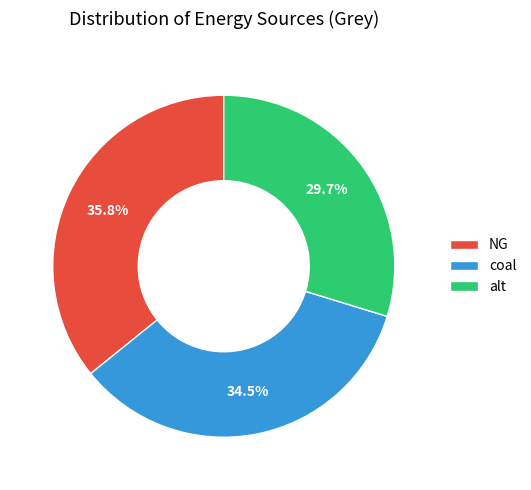

To the nearest percent, what is the average slice percentage?

33%